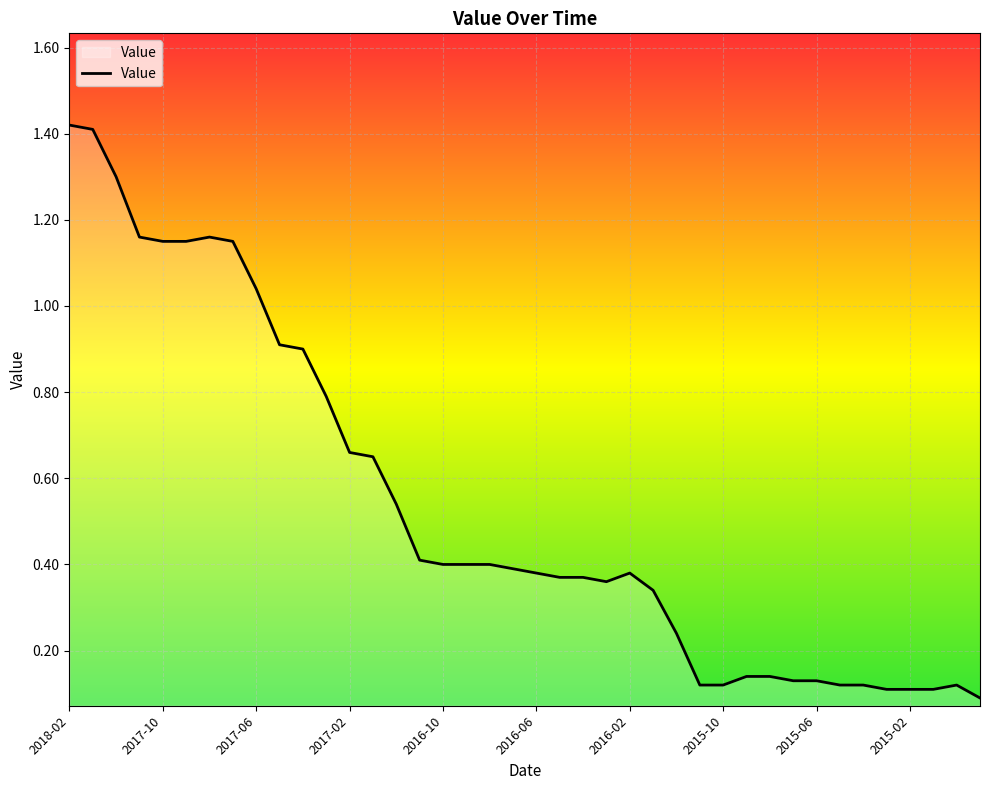

Is this an area chart (filled region under the line)?

No